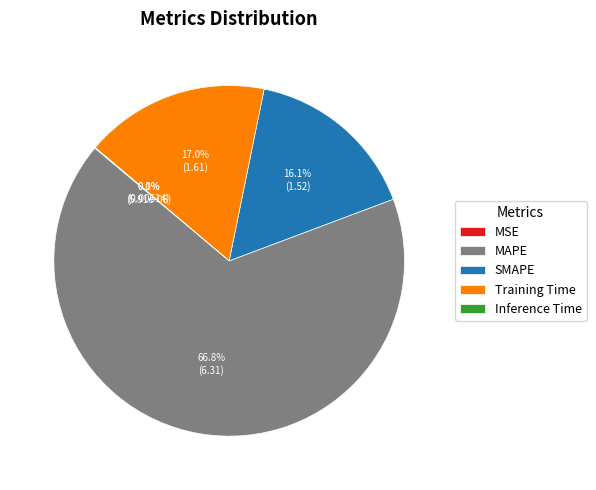

Approximately how many times larger is the value at SMAPE compared to Training Time?

0.9